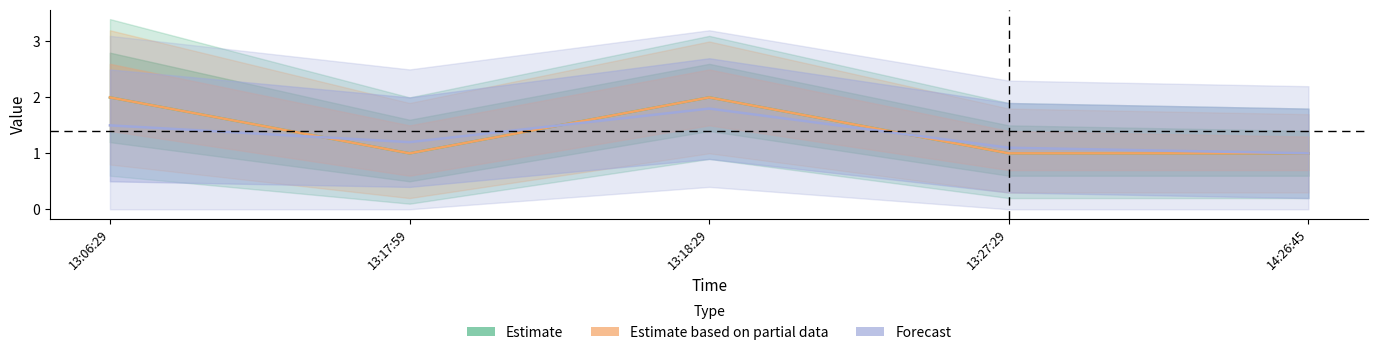

Which series changed the most between 13:27:29 and 14:26:45?

Forecast